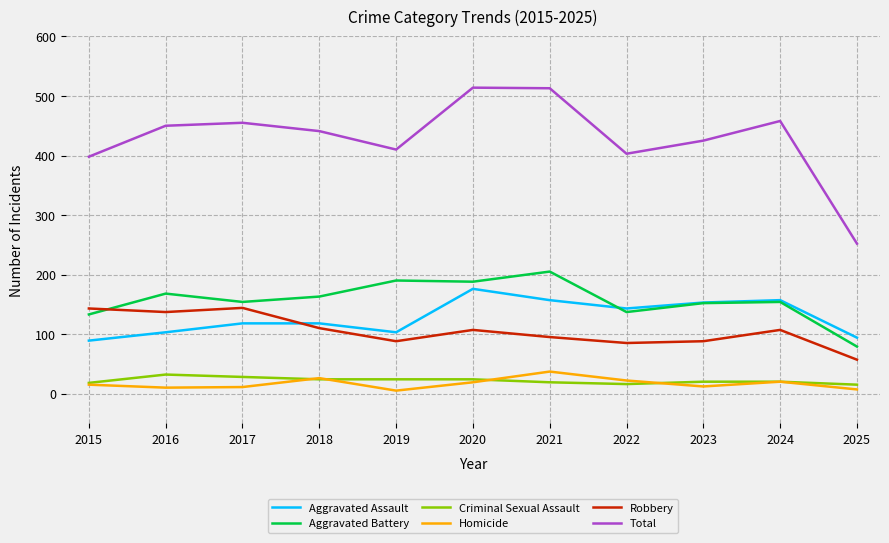

True or false: Criminal Sexual Assault and Aggravated Assault intersect in this chart.

False